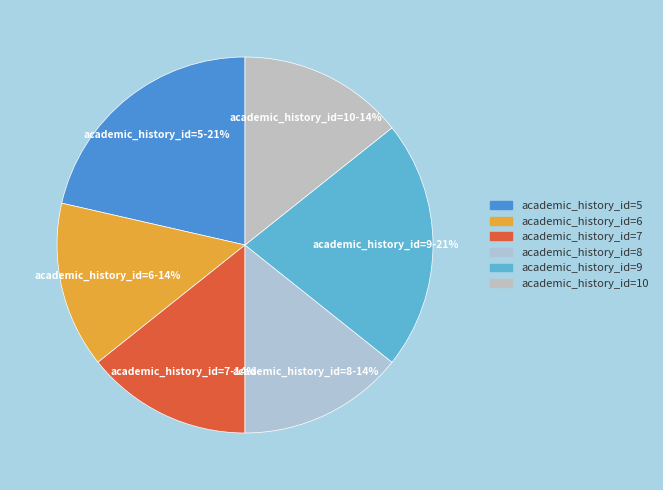

To the nearest percent, what is the combined percentage of academic_history_id=6 and academic_history_id=5?

36%